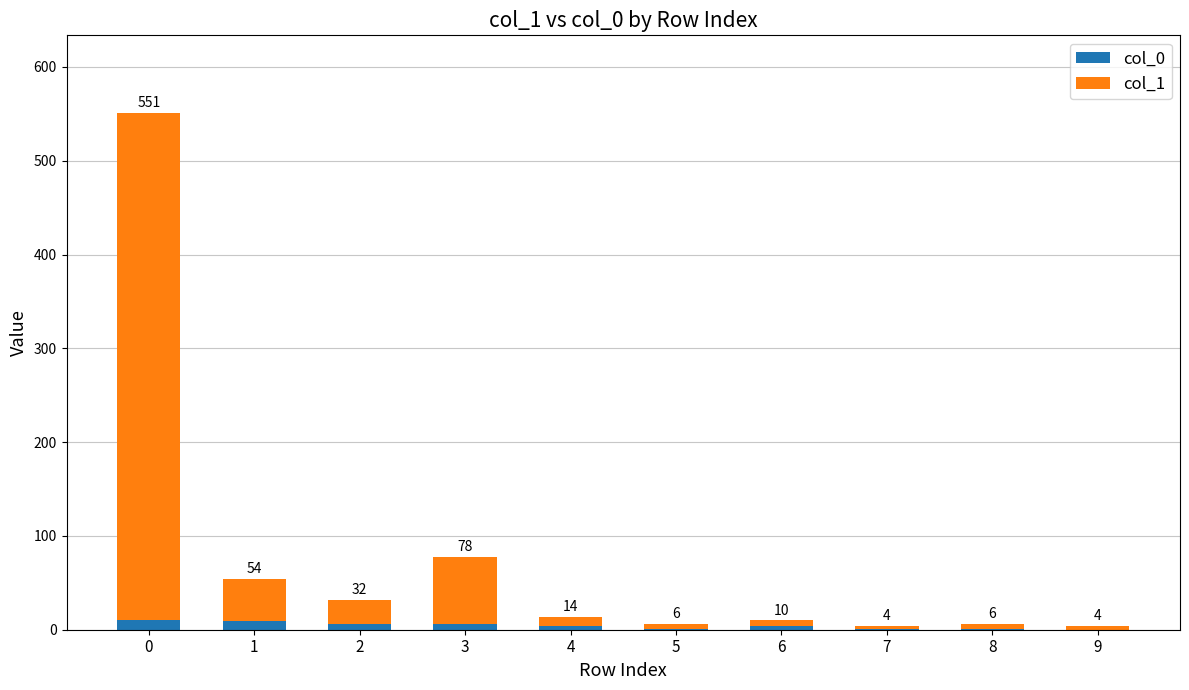

What is the total value across all series at 8?

6